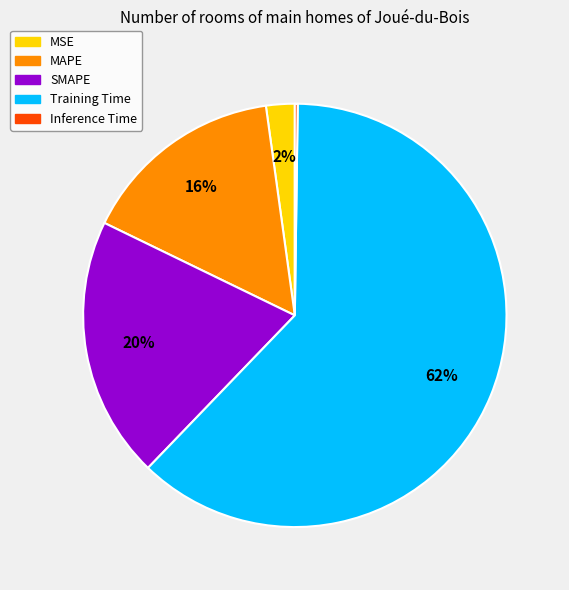

Which category has the biggest portion of the pie?

Training Time